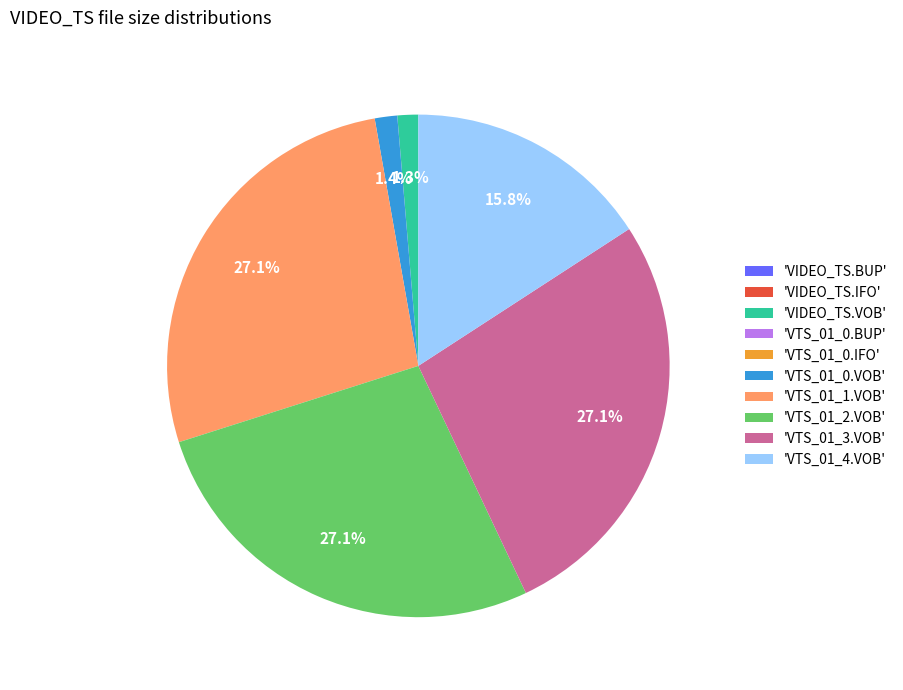

Is there any slice that represents more than half of the pie?

No